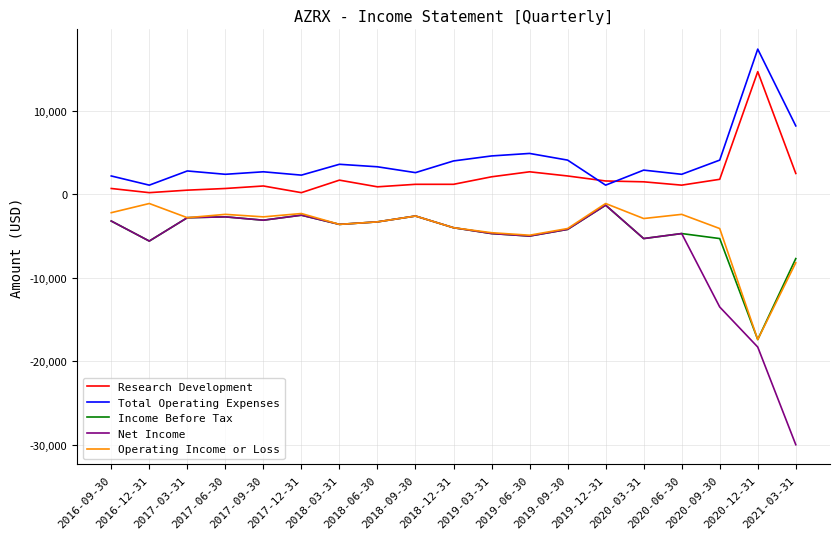

Is the value of Research Development at 2017-09-30 greater than the value of Net Income at 2019-12-31?

Yes